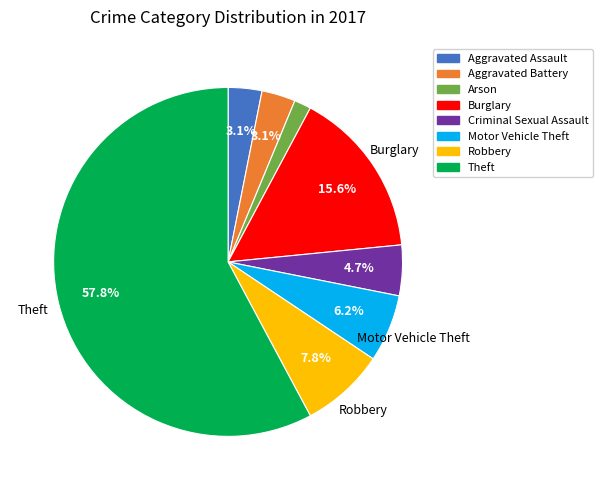

Is there any slice that represents more than half of the pie?

Yes